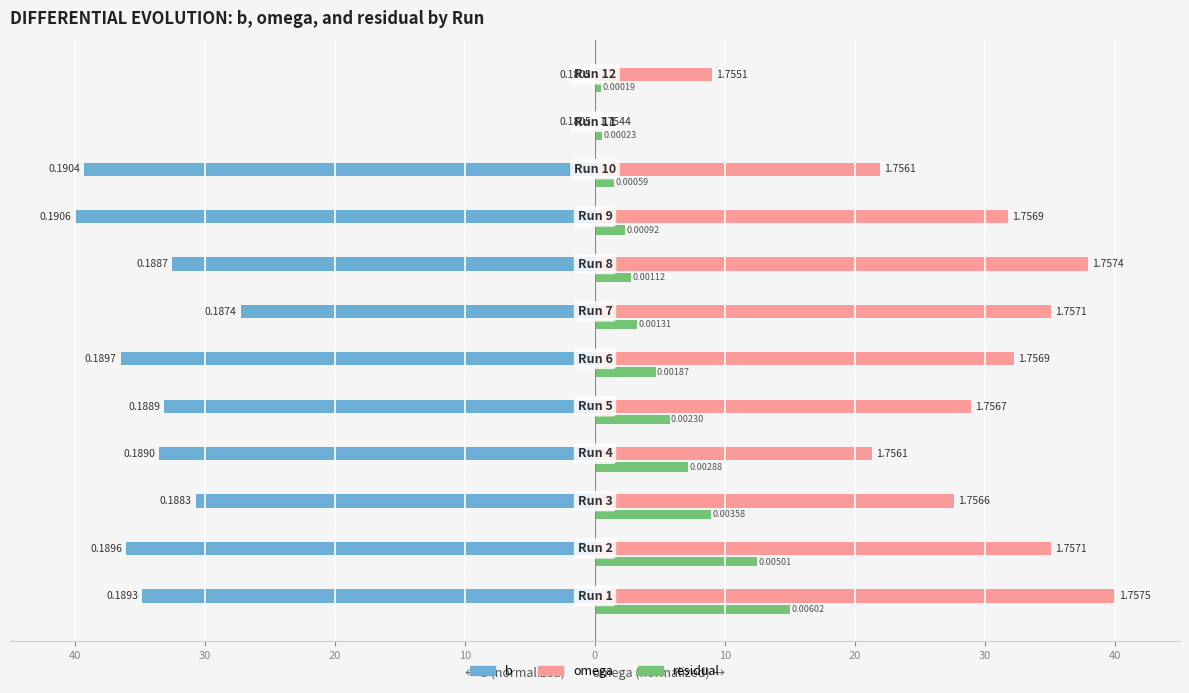

What are all the series names shown in the legend?

b, omega, residual